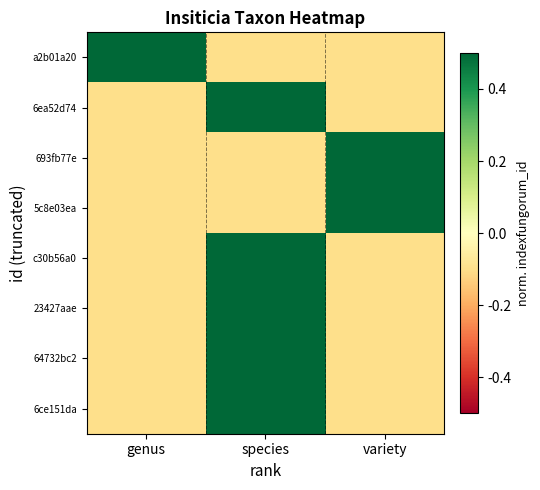

List the series in order of their peak value, lowest first.

a2b01a20, 23427aae, c30b56a0, 6ce151da, 5c8e03ea, 693fb77e, 6ea52d74, 64732bc2